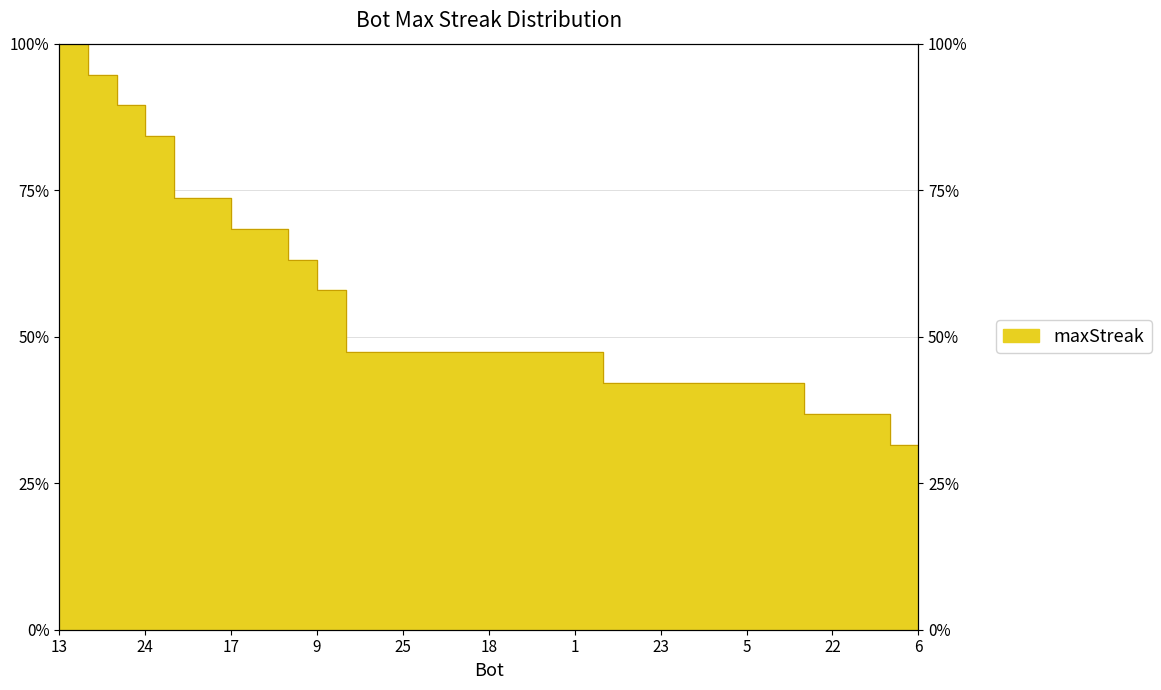

Which category has the lowest value across all series?

20